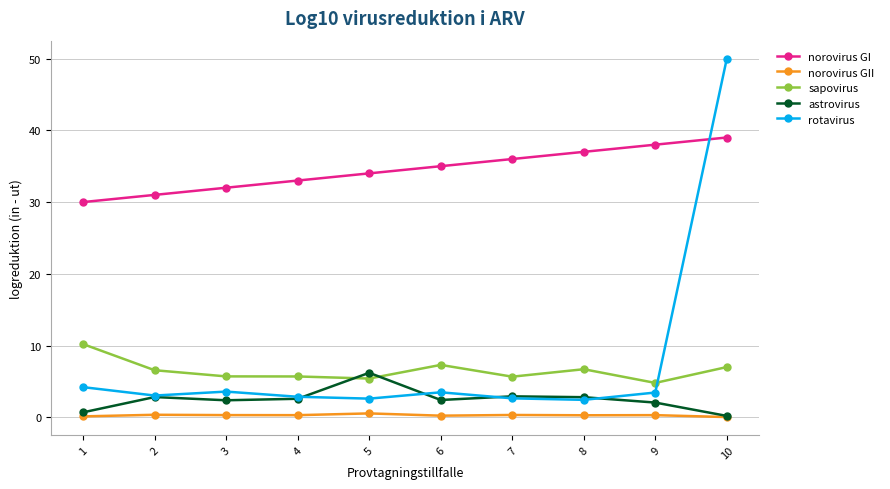

Which series has the widest spread of values?

rotavirus